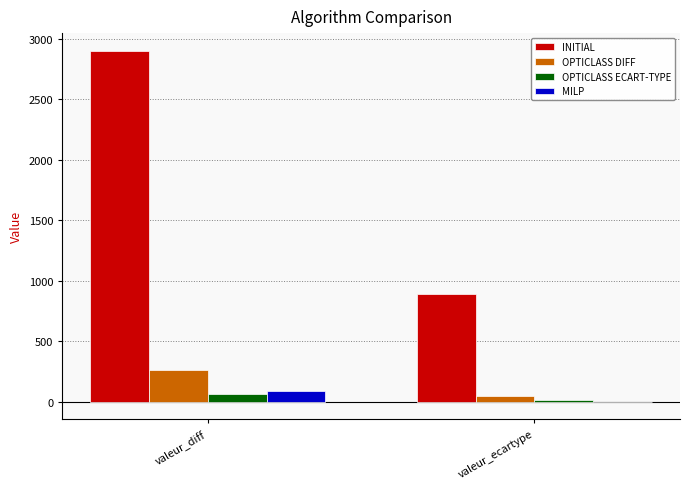

How many values in MILP are above zero?

1